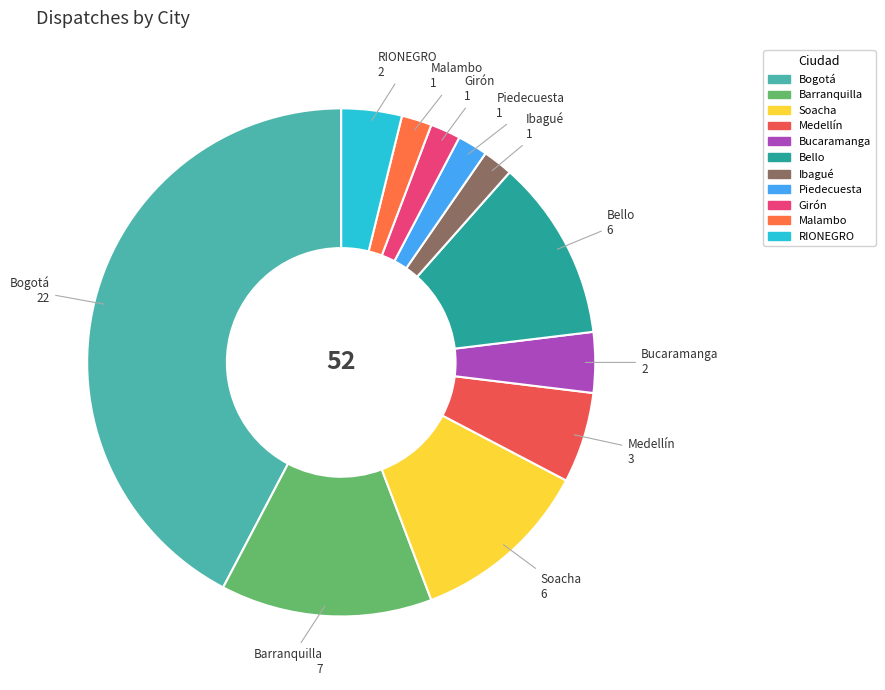

True or false: Piedecuesta accounts for 2% of the total.

True